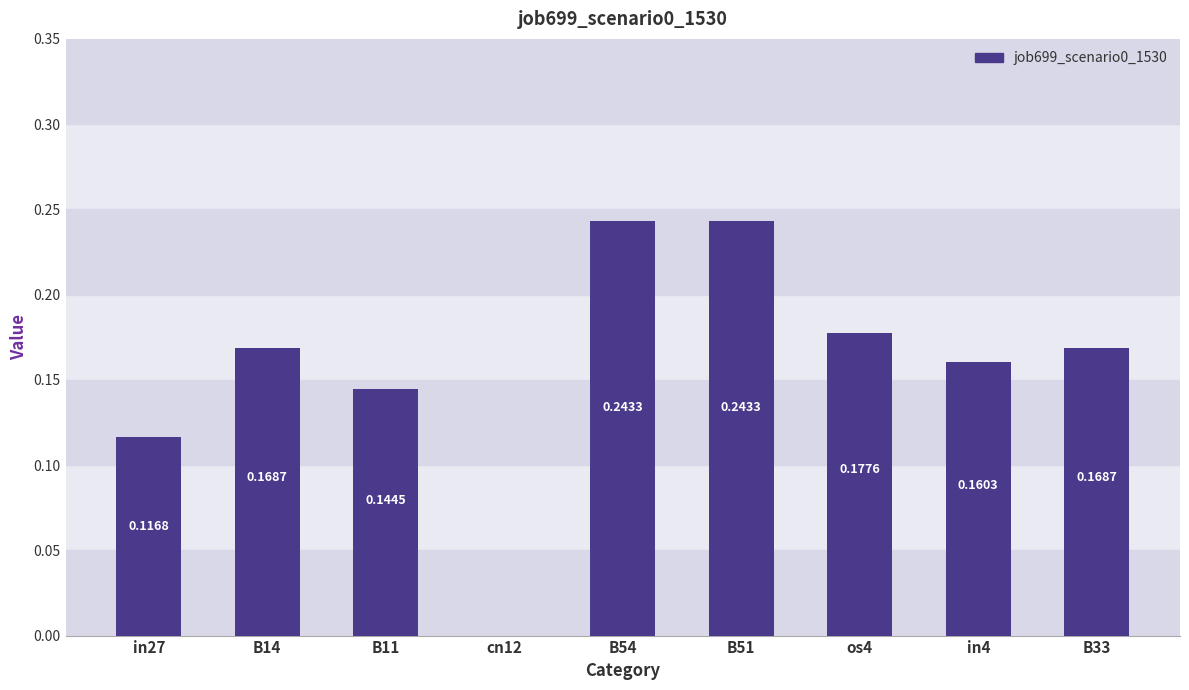

What is the change in value from in27 to B33?

+0.1